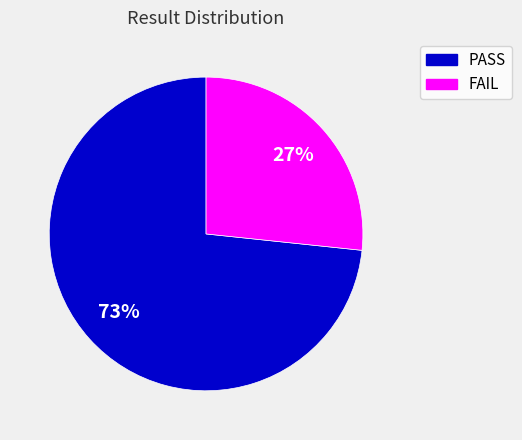

Between FAIL and PASS, which is larger?

PASS